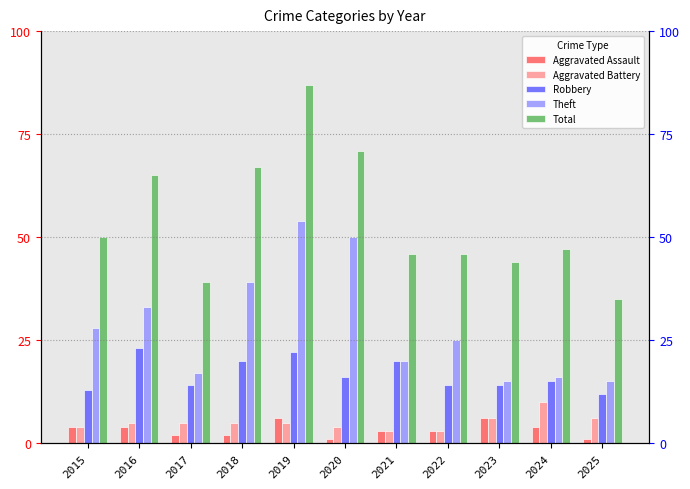

What is the average value of the Aggravated Assault series?

3